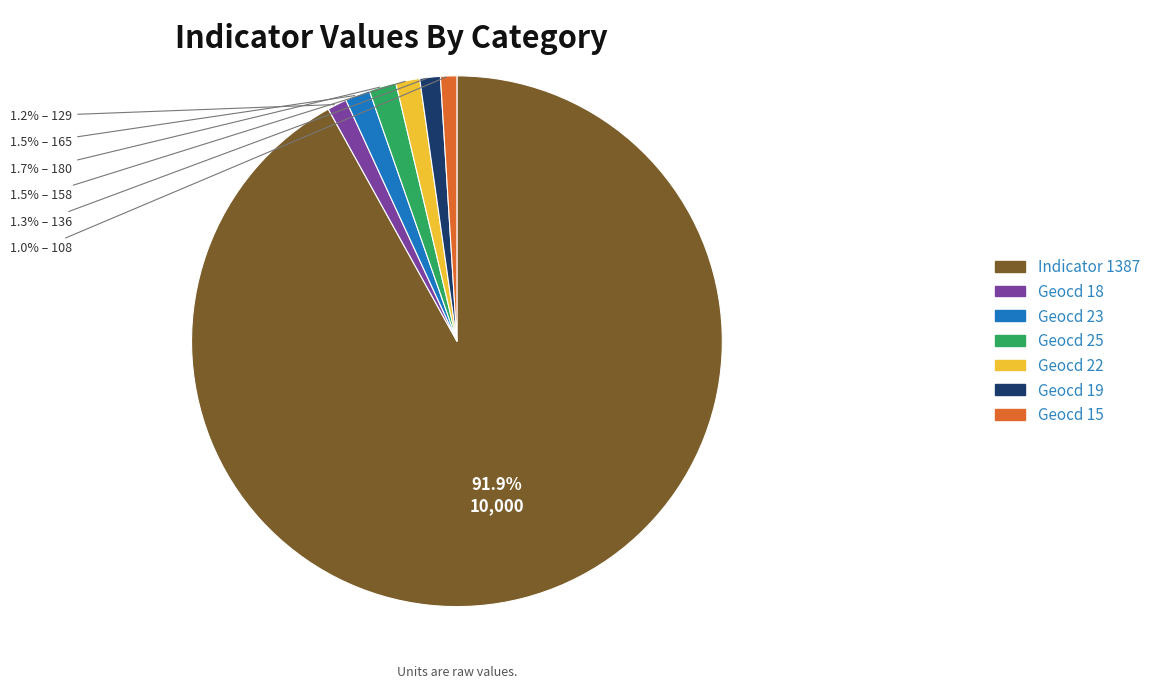

Between Indicator 1387 and Geocd 15, which is larger?

Indicator 1387